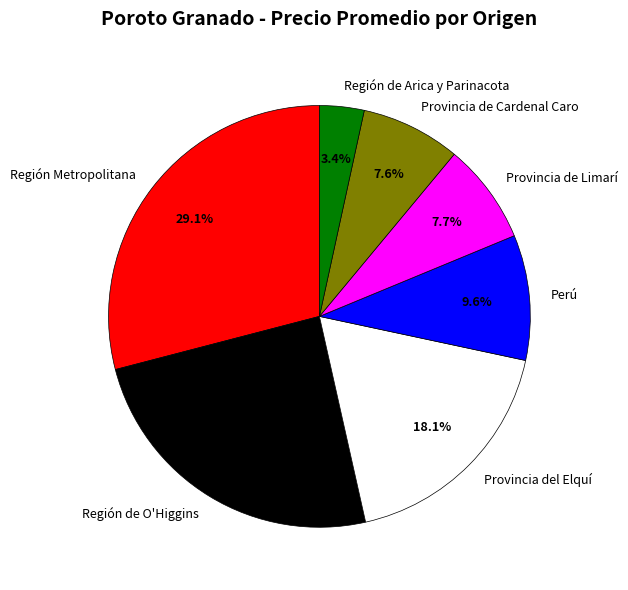

To the nearest percent, what percentage of the pie is Provincia del Elquí?

18%